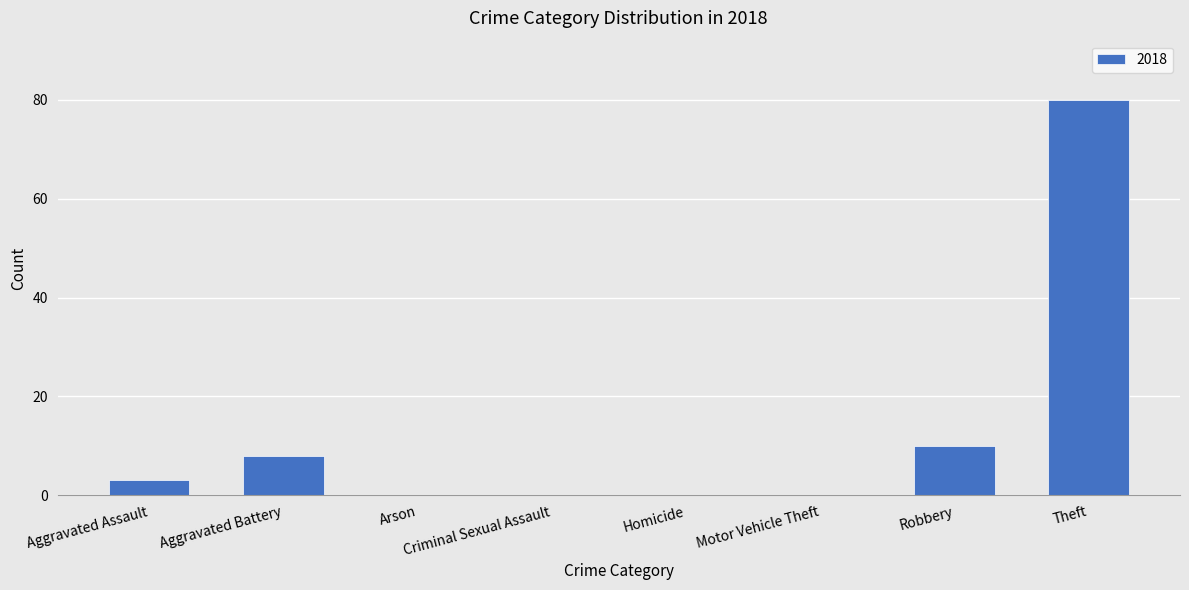

At which label is the value closest to 40?

Robbery